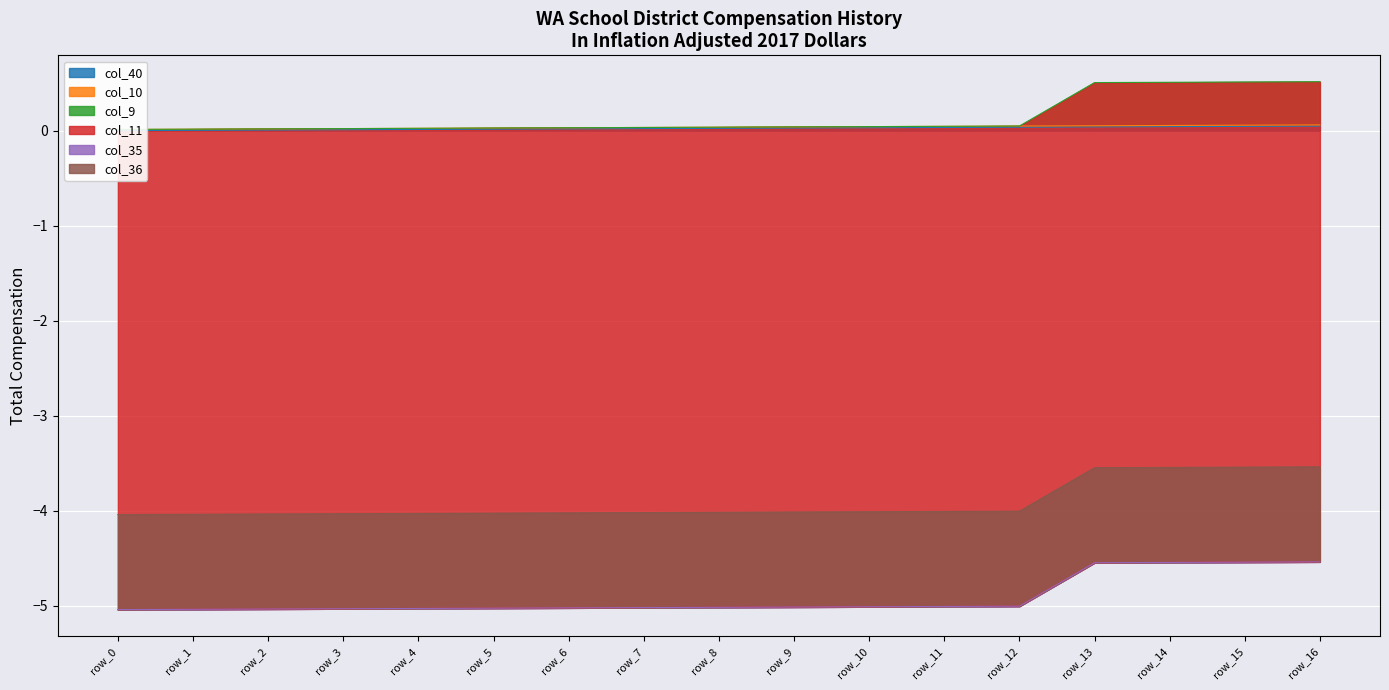

Which series has the widest spread of values?

col_9